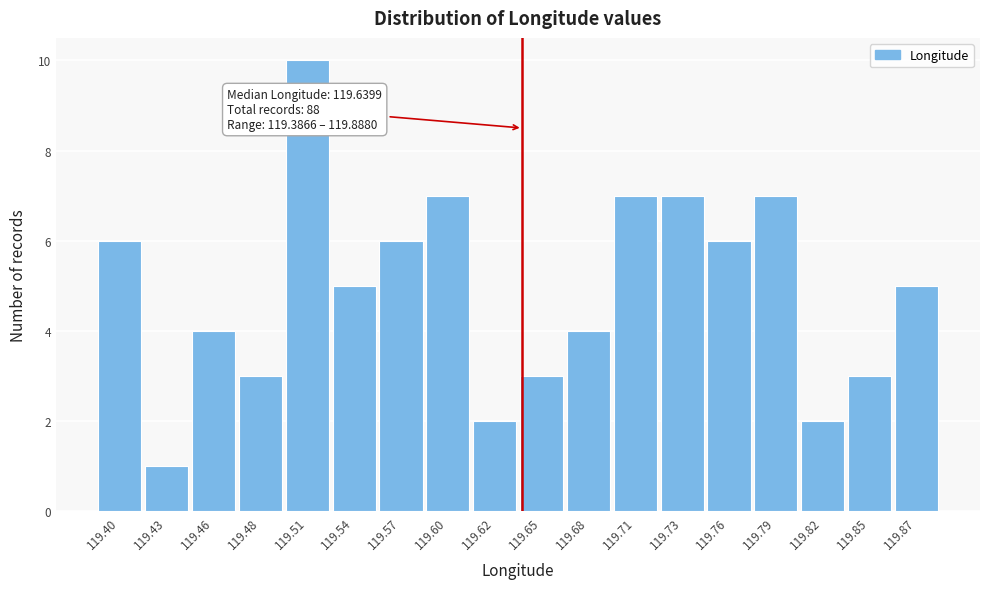

Over which range of the x-axis is the bar tallest?

119.500 to 119.525